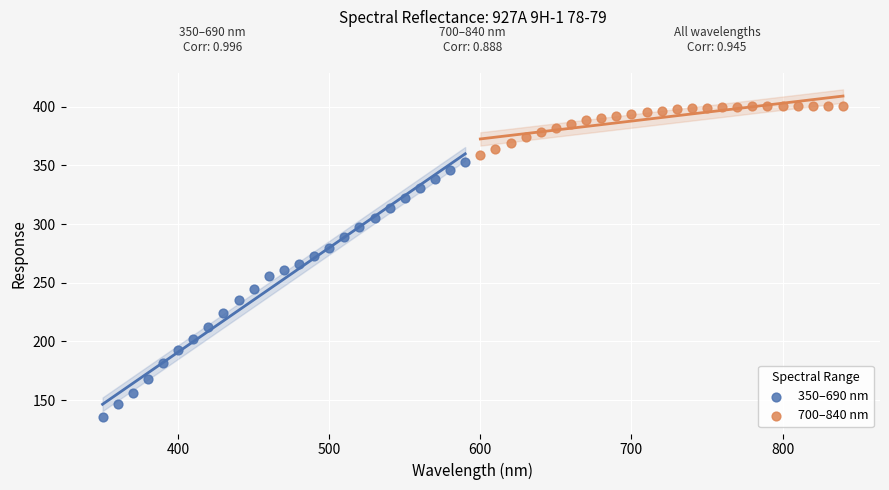

Which series contains the lowest Y value?

350–690 nm